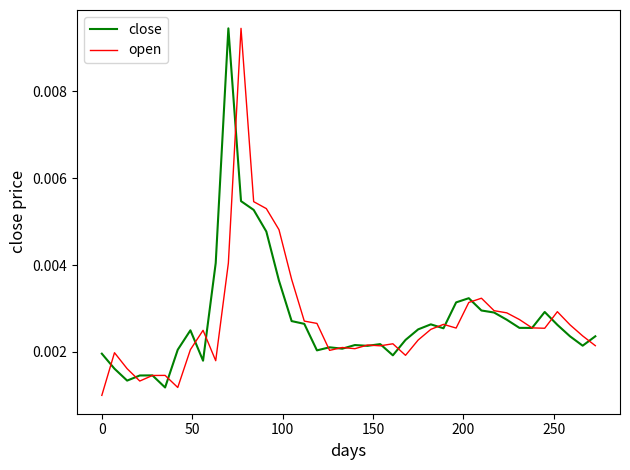

True or false: close has more than 0 points higher than both neighbors.

True